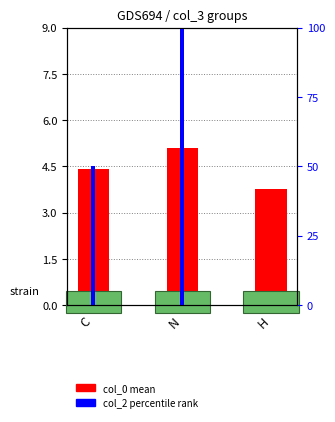

Does the chart contain stacked bars?

No